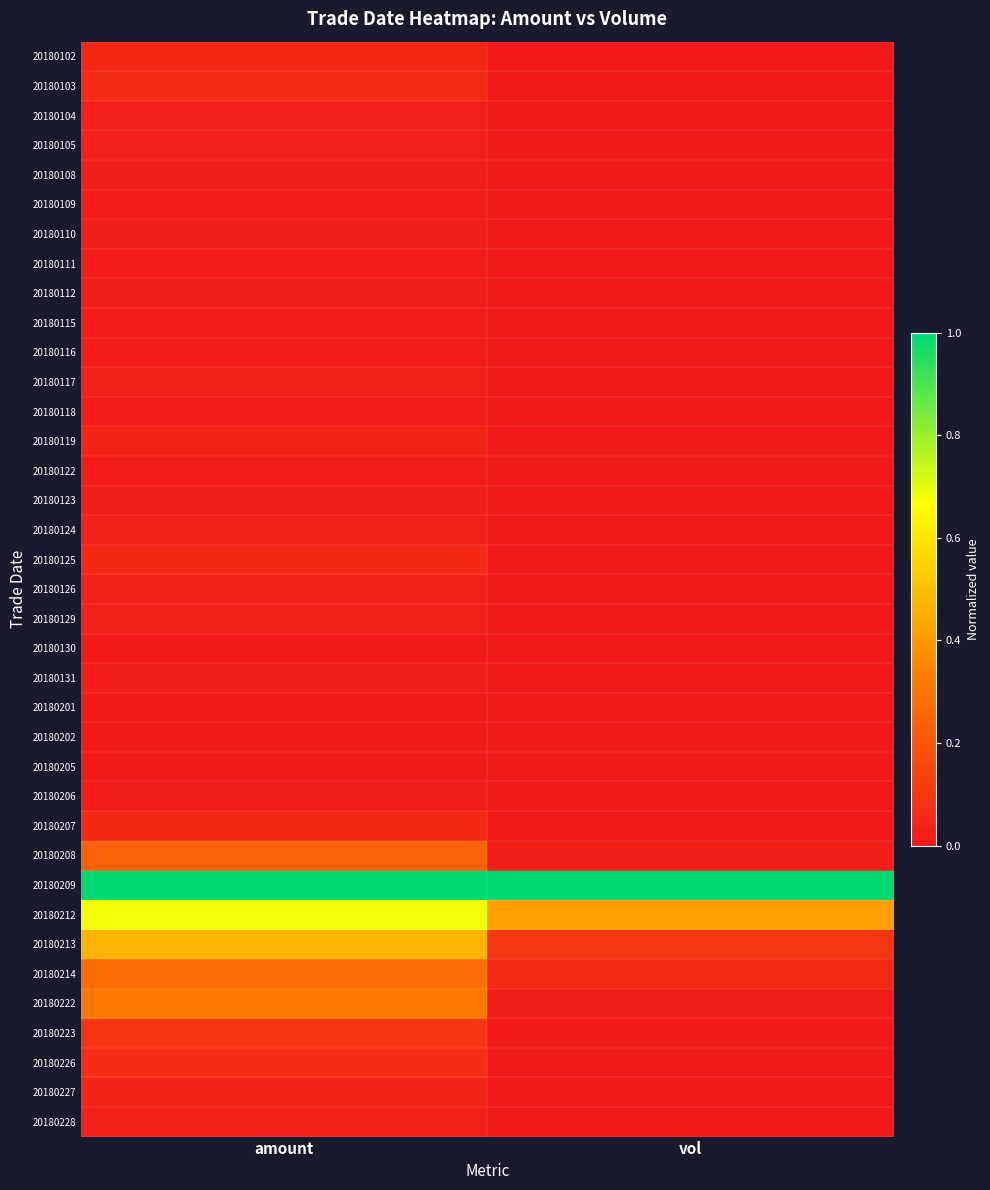

Which category has the highest value across all series?

amount